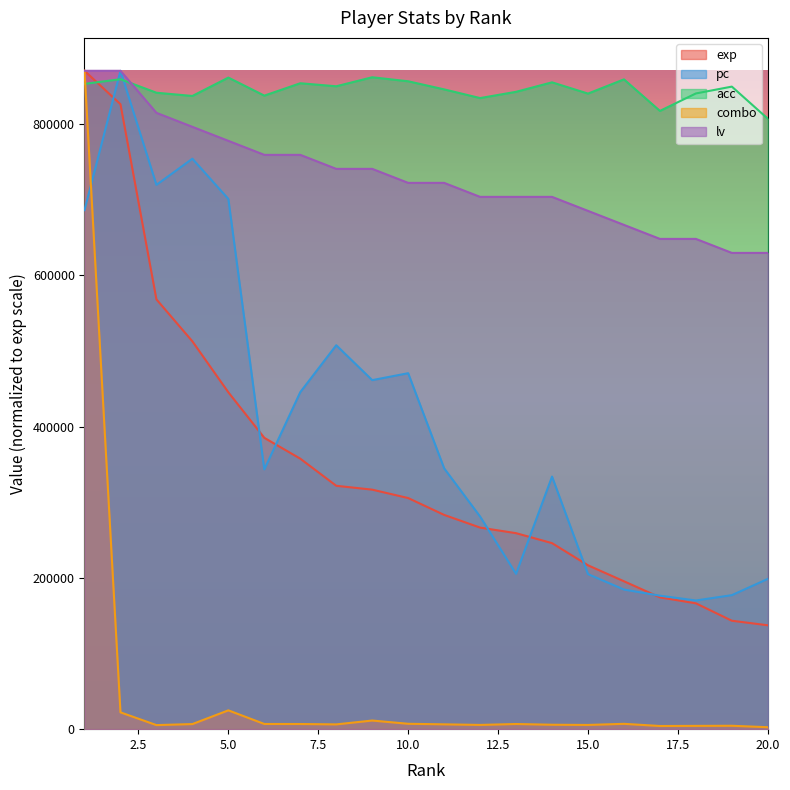

Count the number of data series in this chart.

5